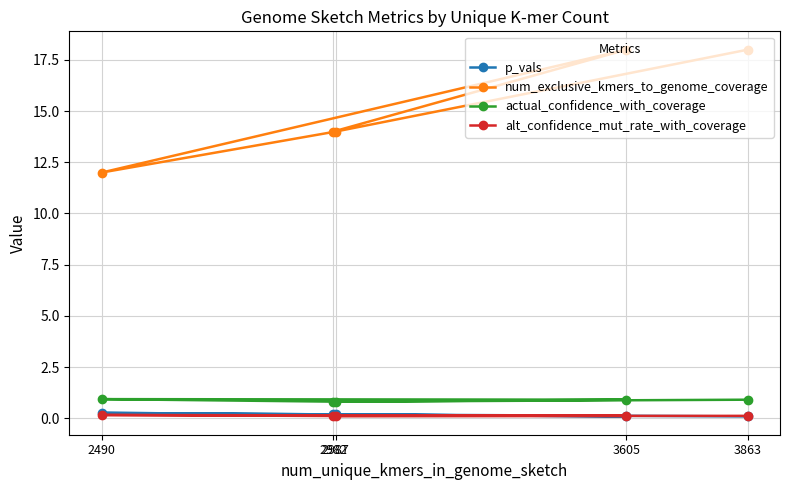

Is it true that alt_confidence_mut_rate_with_coverage equals 0.3 at 2490?

False